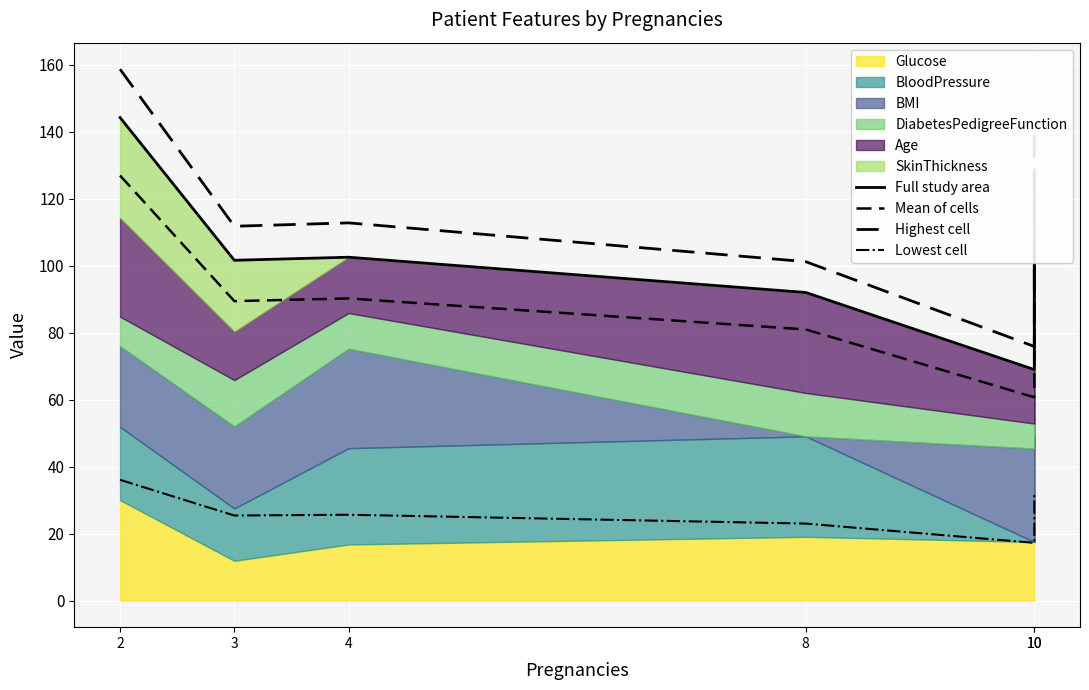

What is the difference between the Mean of cells values at 2 and 10?

66.2